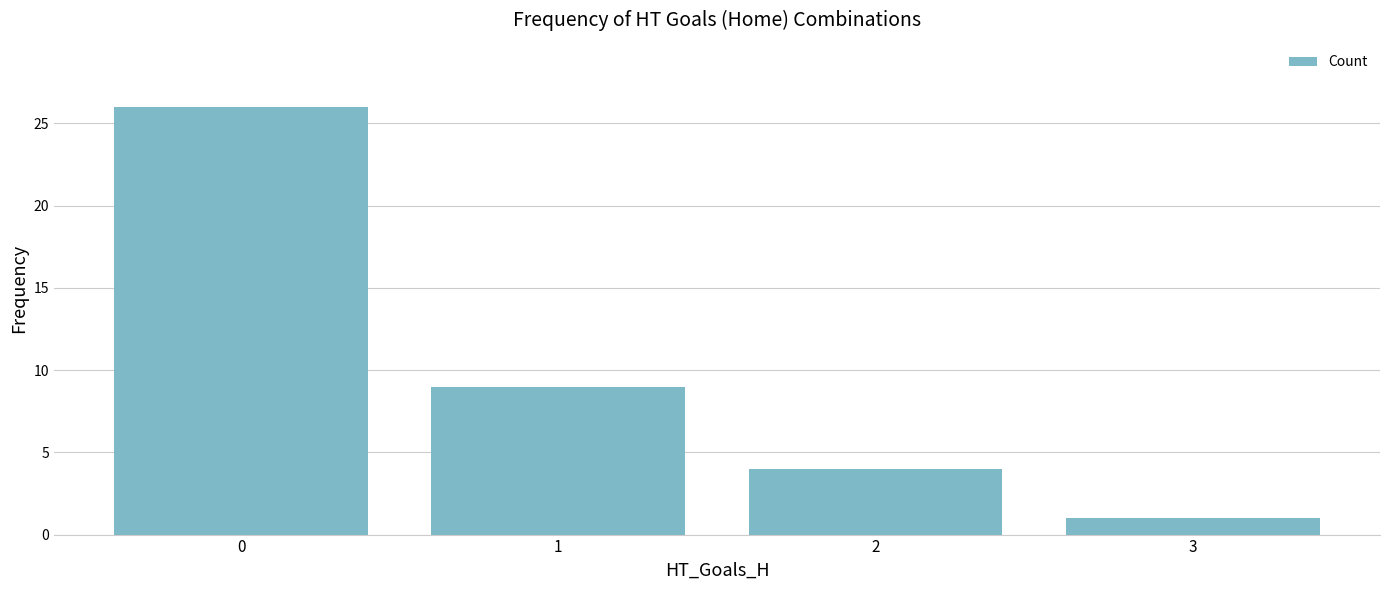

What is the value of the 3rd bar from the left?

4